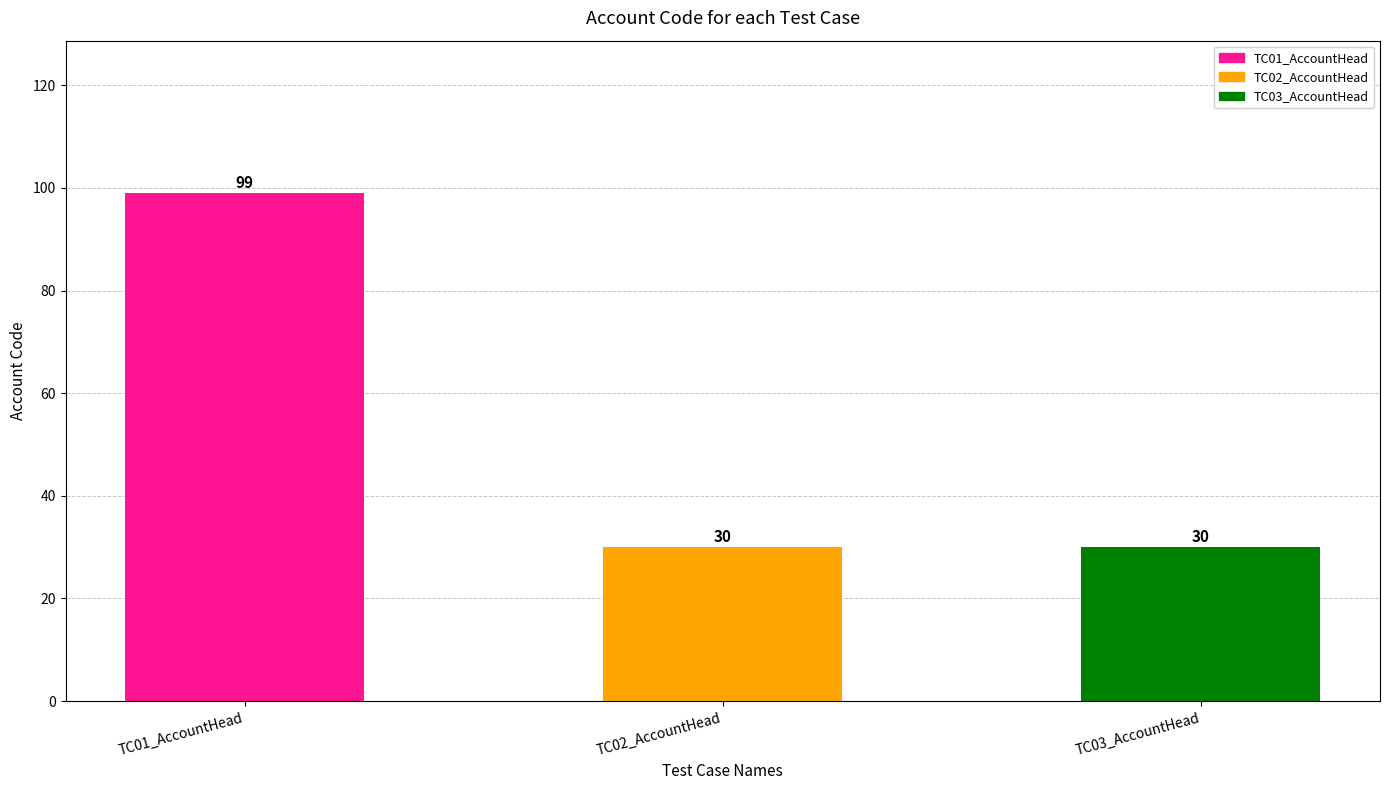

What value does the data have at TC01_AccountHead, to the nearest 10?

100